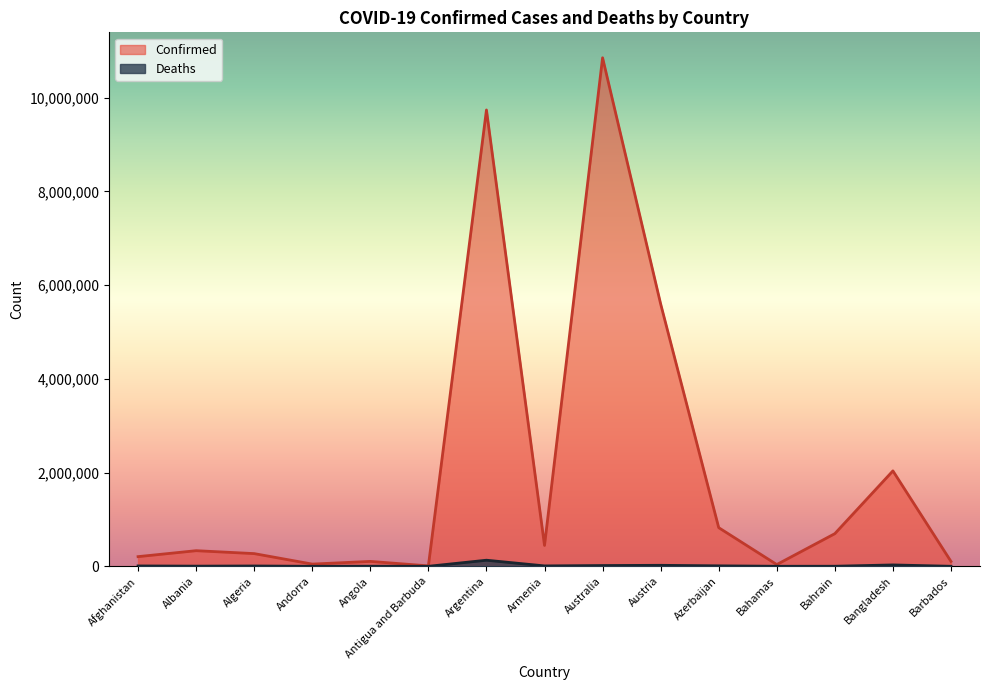

True or false: Confirmed has a value of 696958 at Bahrain.

True